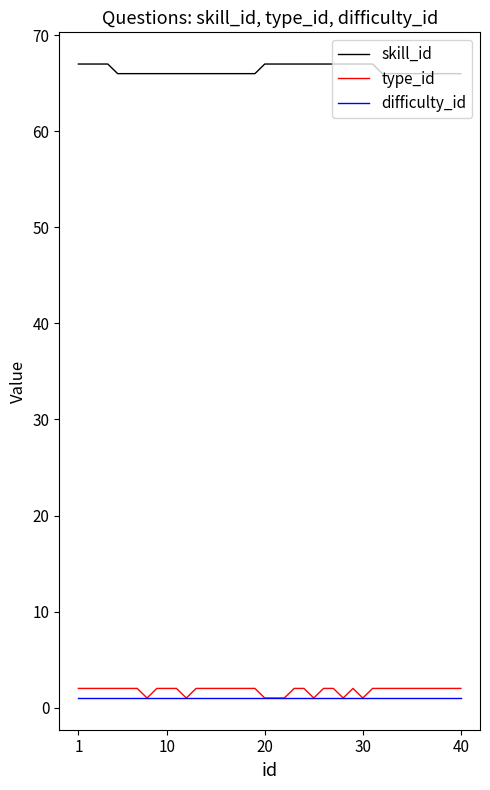

What is the maximum value shown in the chart?

67